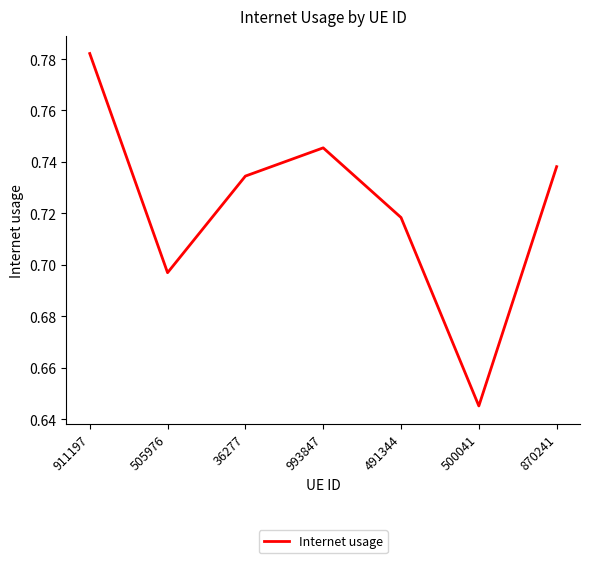

Rank the categories by value from highest to lowest.

911197, 993847, 870241, 36277, 491344, 505976, 500041